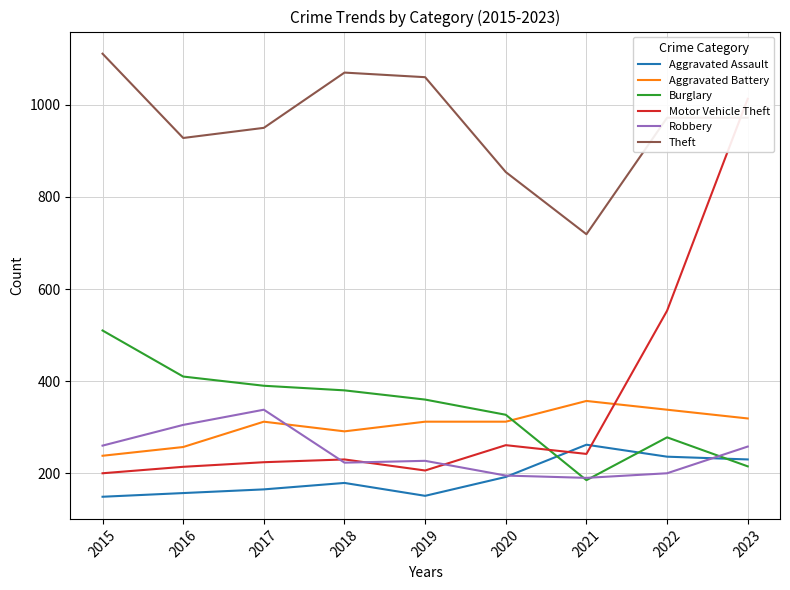

The value of Aggravated Assault at 2016 is 157. True or false?

True